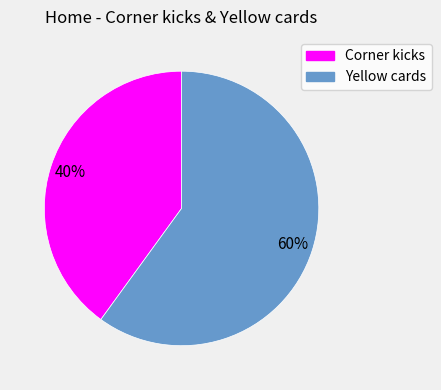

To the nearest percent, what portion does Yellow cards represent?

60%